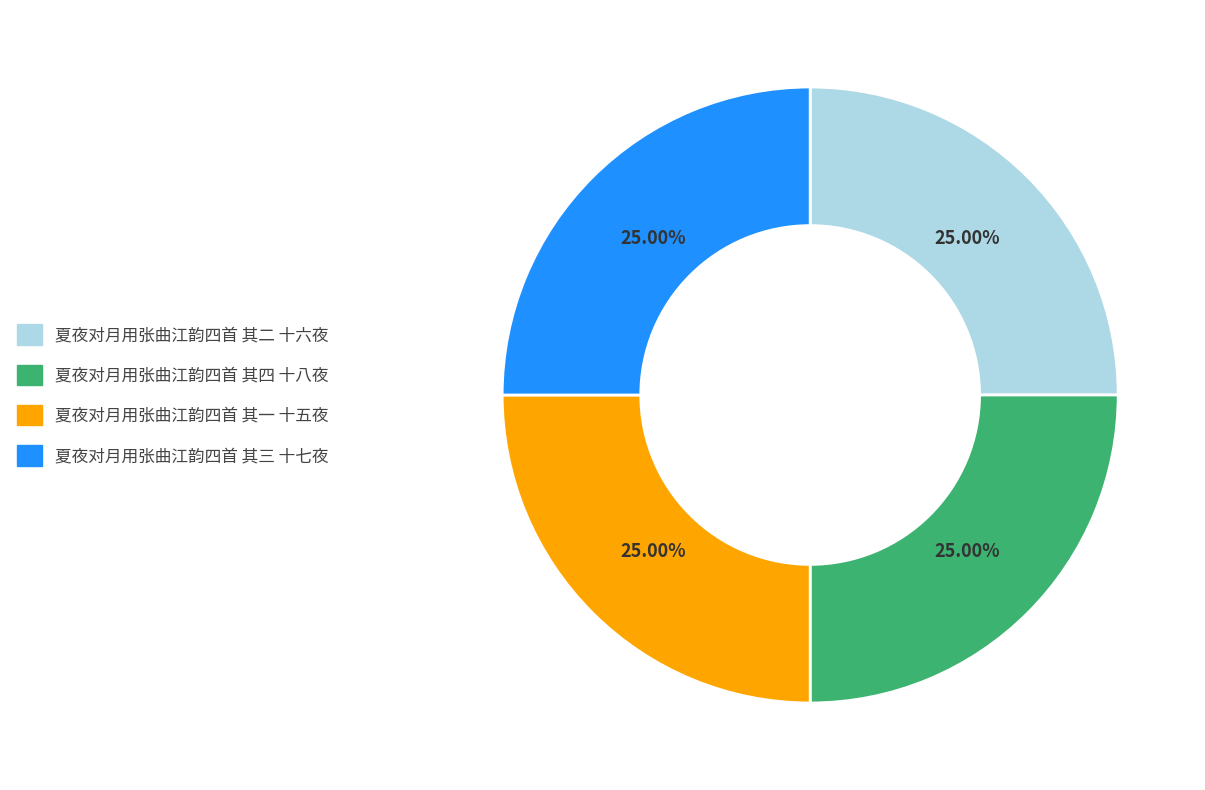

Is there a majority slice in this chart?

No